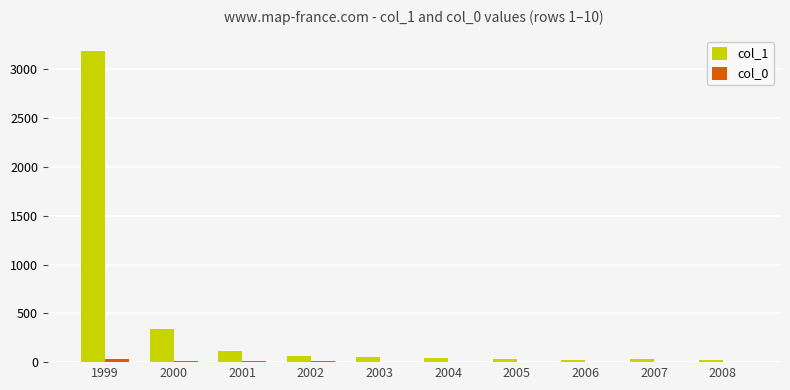

At which category is the sum across all series the highest?

1999